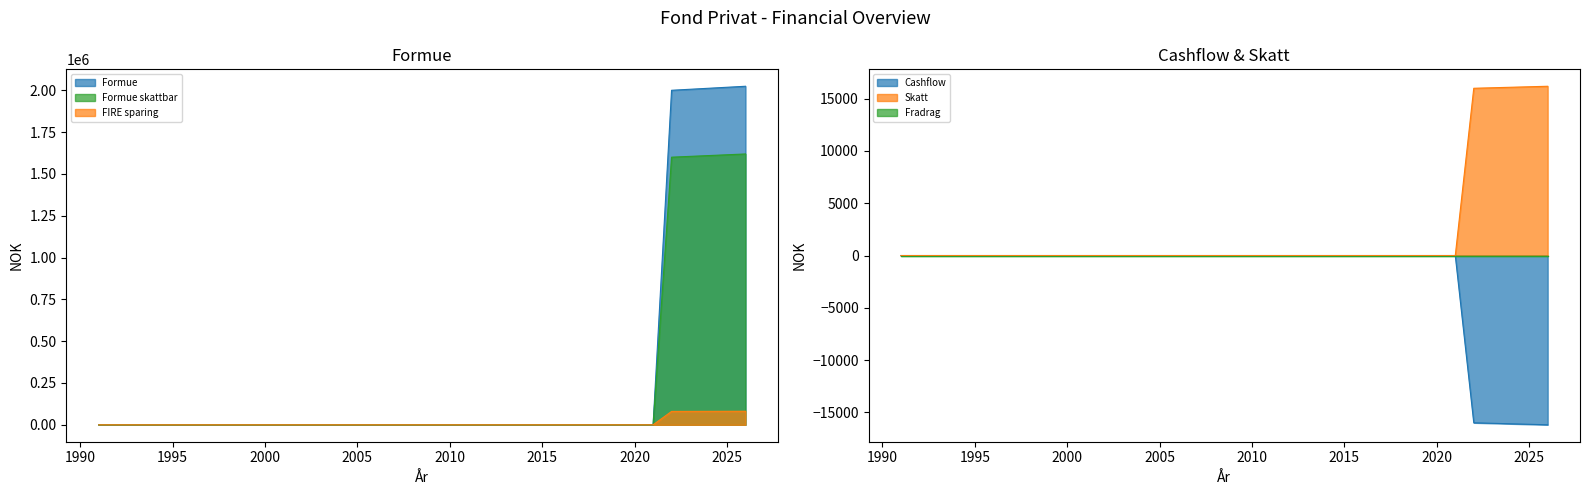

What is the average value of the Formue series?

279444